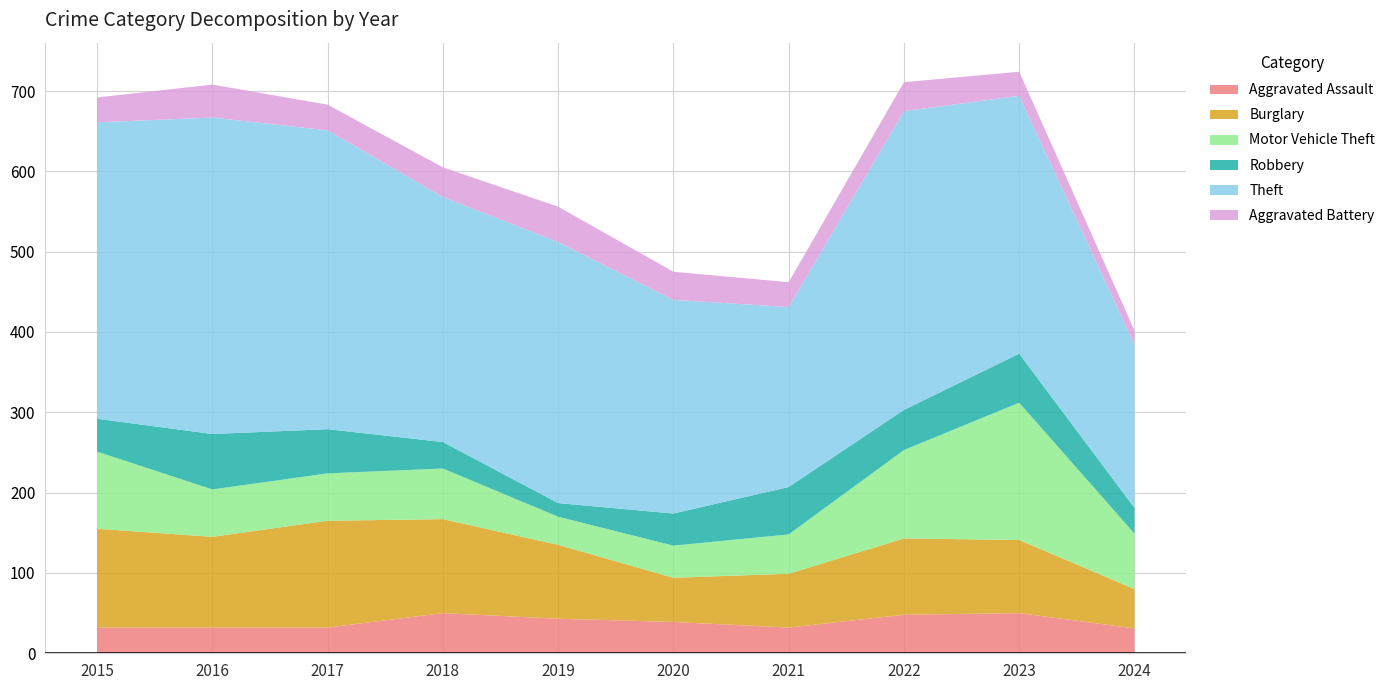

Reading right to left, what are all the values shown in this chart?

Aggravated Assault: 2024=31	2023=50	2022=48	2021=32	2020=39	2019=43	2018=50	2017=32	2016=32	2015=32
Burglary: 2024=49	2023=91	2022=95	2021=67	2020=55	2019=92	2018=117	2017=133	2016=113	2015=123
Motor Vehicle Theft: 2024=69	2023=171	2022=110	2021=49	2020=40	2019=35	2018=63	2017=59	2016=59	2015=96
Robbery: 2024=32	2023=61	2022=50	2021=59	2020=40	2019=17	2018=33	2017=55	2016=69	2015=41
Theft: 2024=203	2023=321	2022=372	2021=224	2020=266	2019=325	2018=305	2017=372	2016=394	2015=369
Aggravated Battery: 2024=18	2023=30	2022=36	2021=31	2020=35	2019=44	2018=37	2017=32	2016=41	2015=31